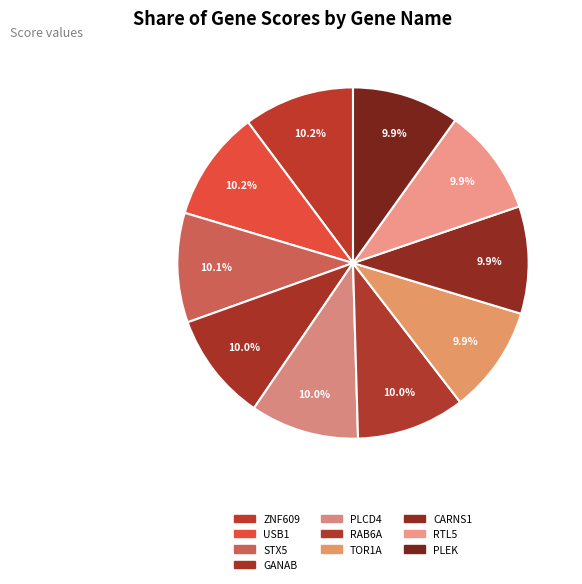

How much of the chart is everything except GANAB?

90.0%